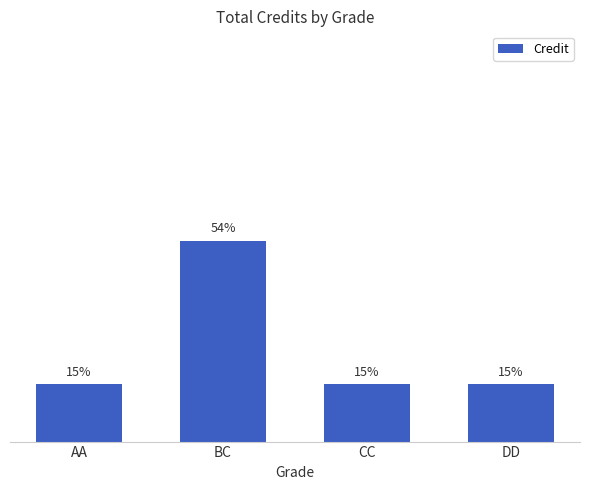

Which label corresponds to the largest value in the chart?

BC